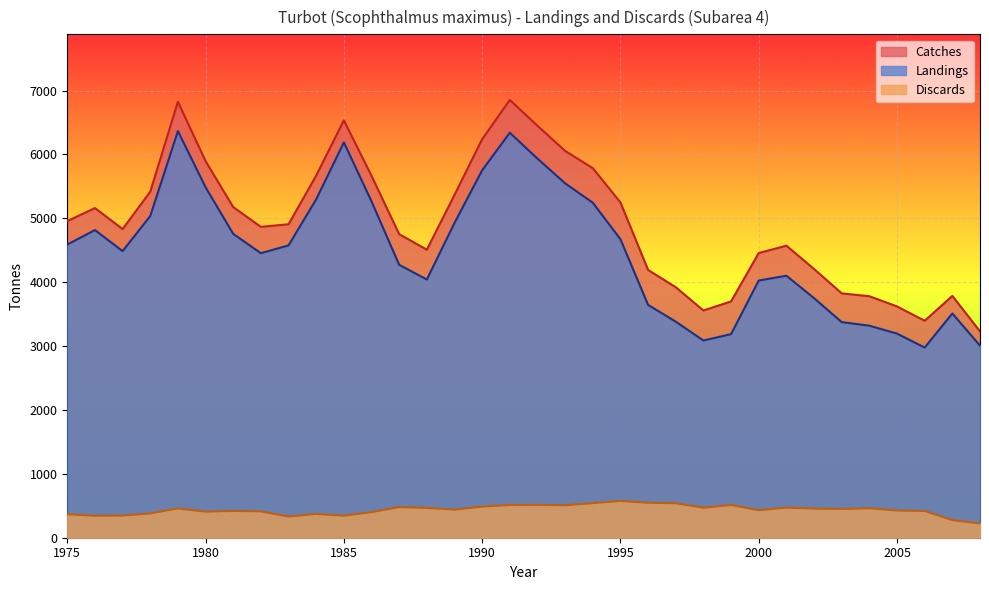

What is the average value of the Landings series?

4488